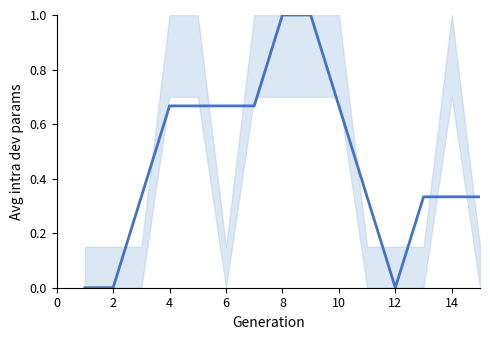

How many values are above zero?

12